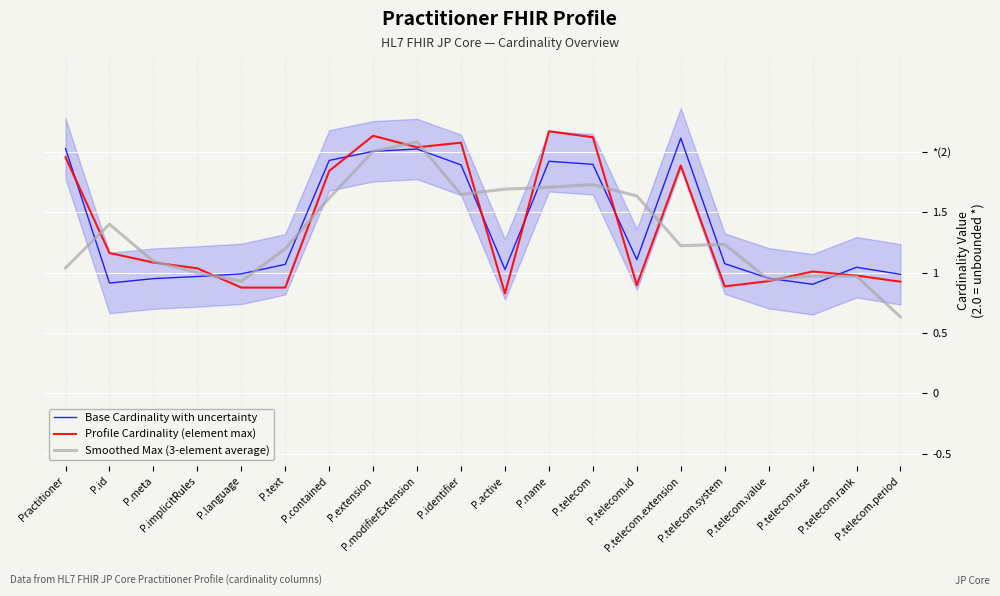

What are all the series names shown in the legend?

Base Cardinality with uncertainty, Profile Cardinality (element max), Smoothed Max (3-element average)